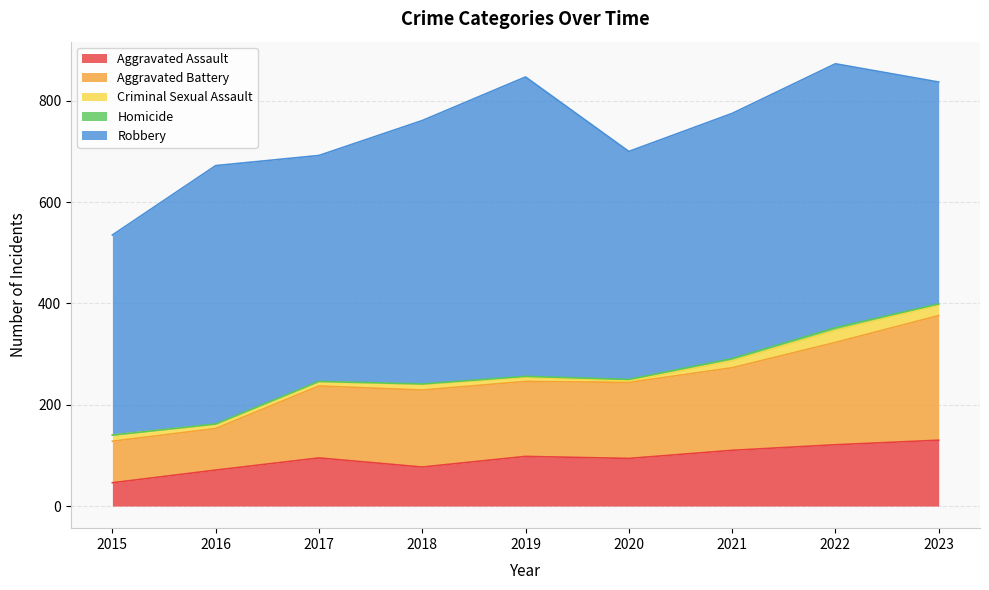

The value of Robbery at 2022 is 521. True or false?

True